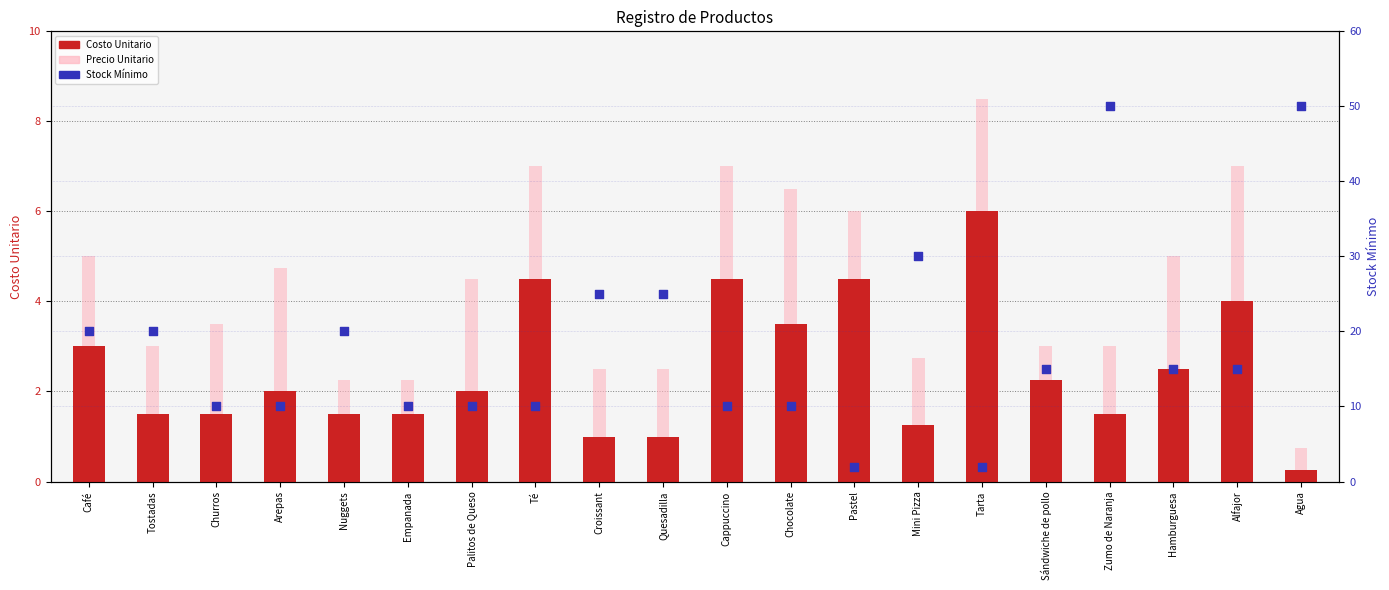

What is the total value across all series at Café?

28.0